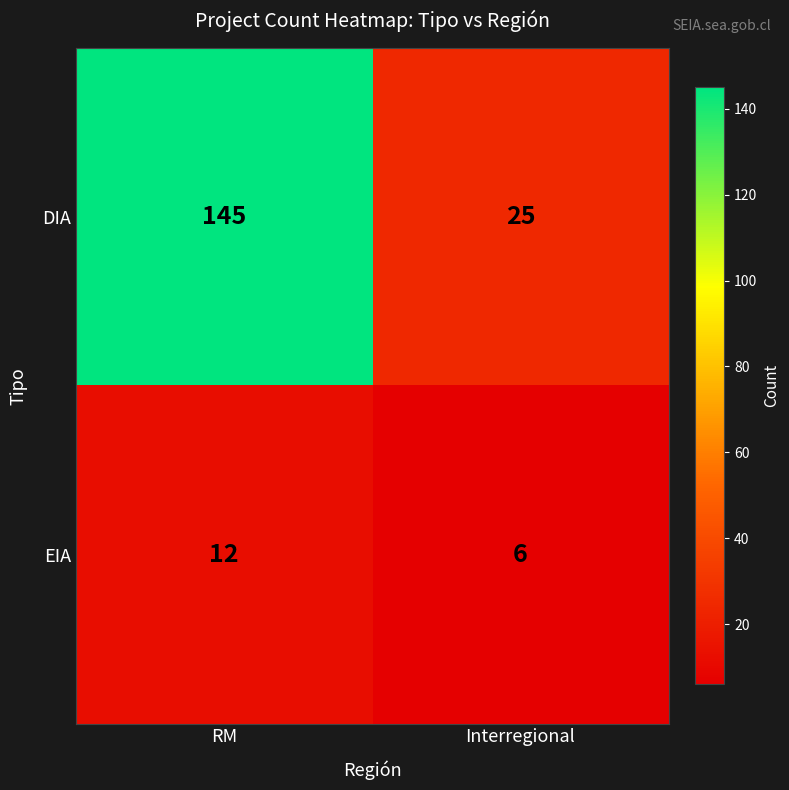

Reading left to right, transcribe all the data shown in this chart.

DIA: 145	25
EIA: 12	6